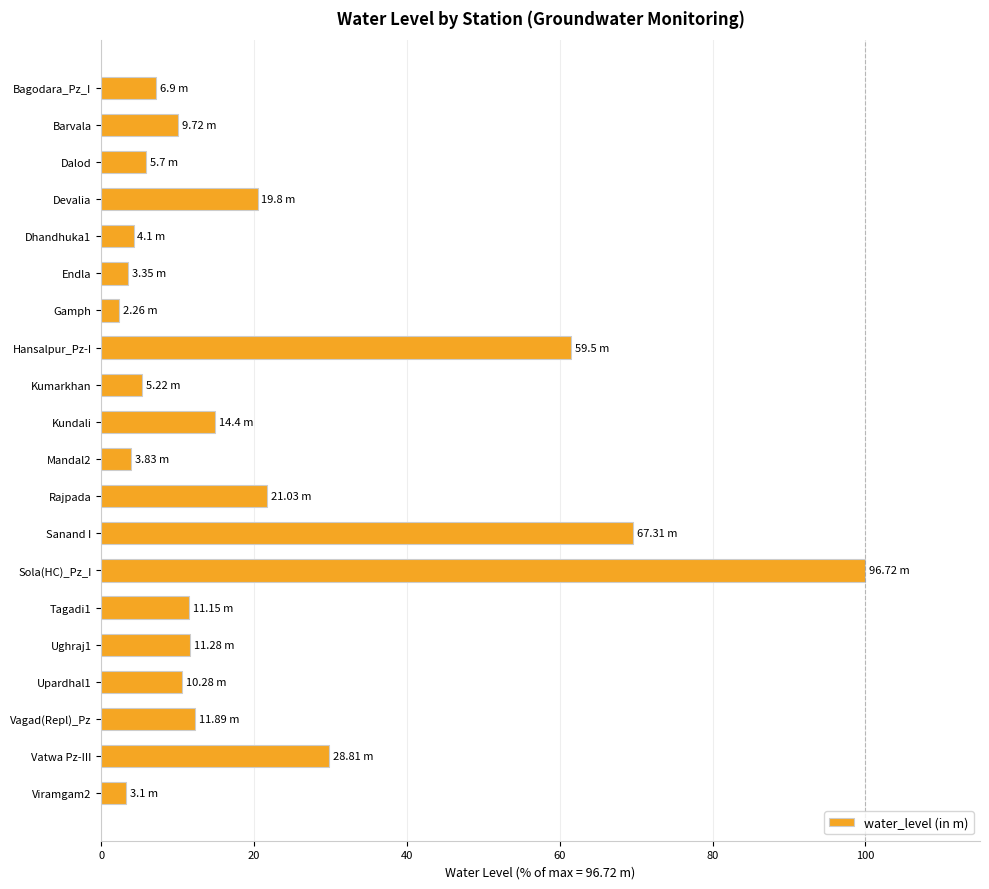

Where is the data nearest to the value 51?

Hansalpur_Pz-I